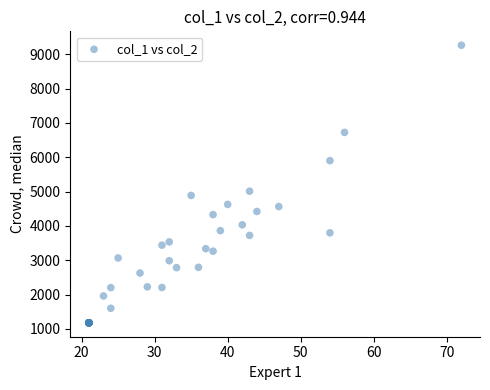

What Y value in the scatter plot is closest to 5218?

5010